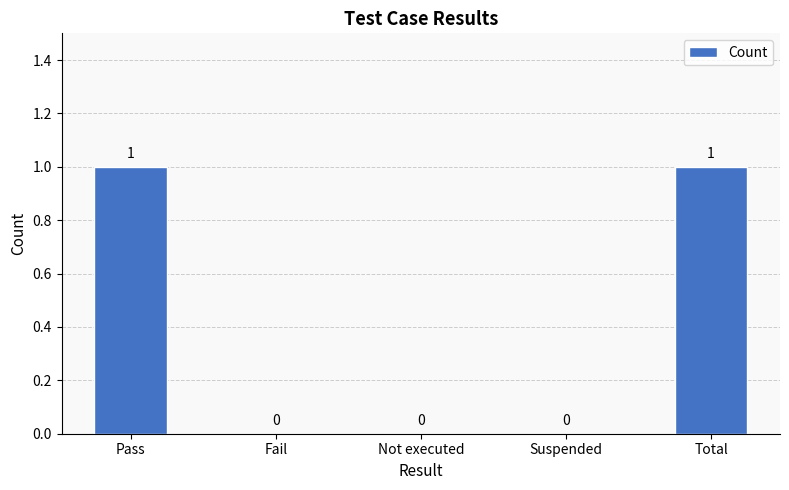

Reading left to right, extract all data points from this chart.

1	0	0	0	1